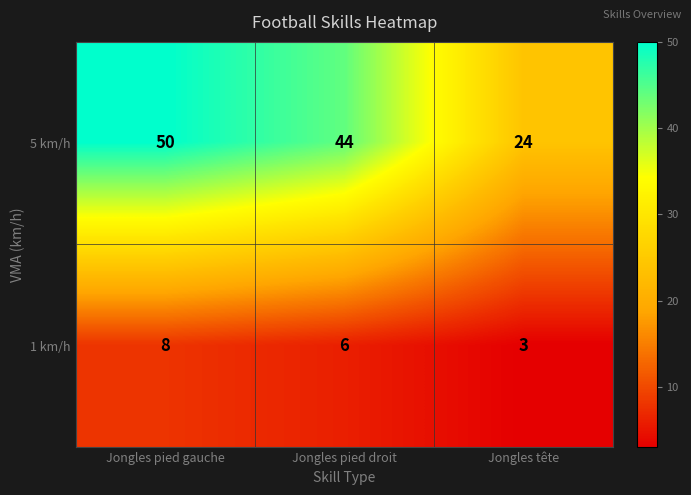

What is the sum of all 5 km/h values?

118